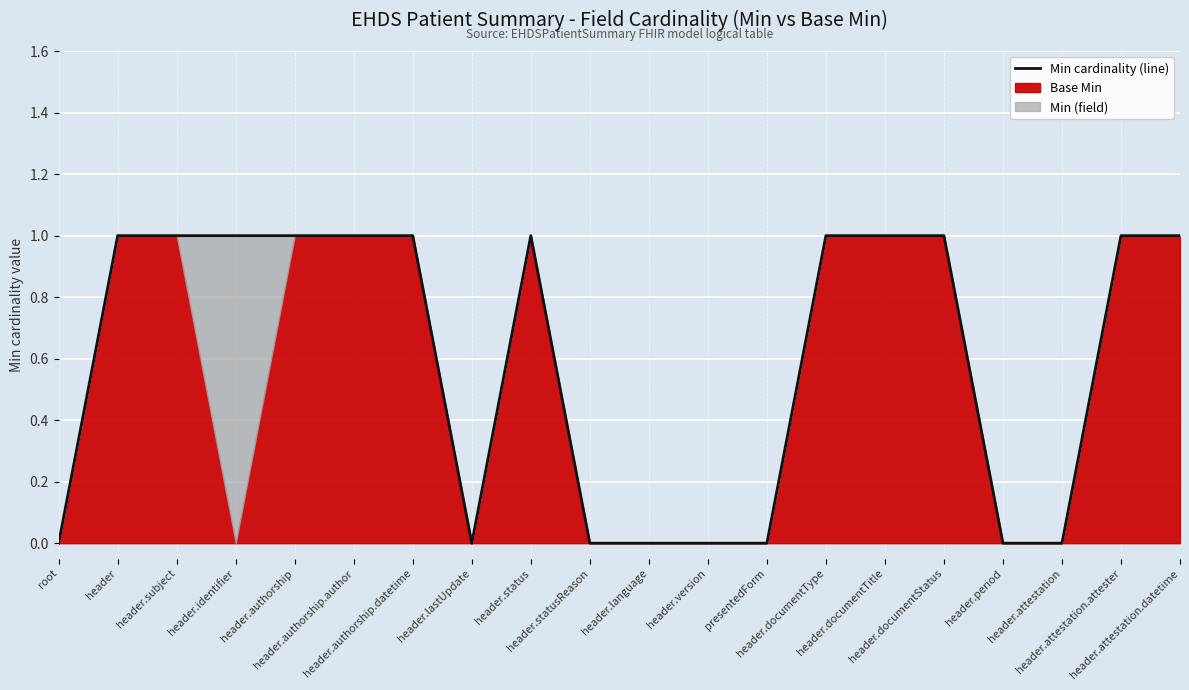

How many positive values are there?

12